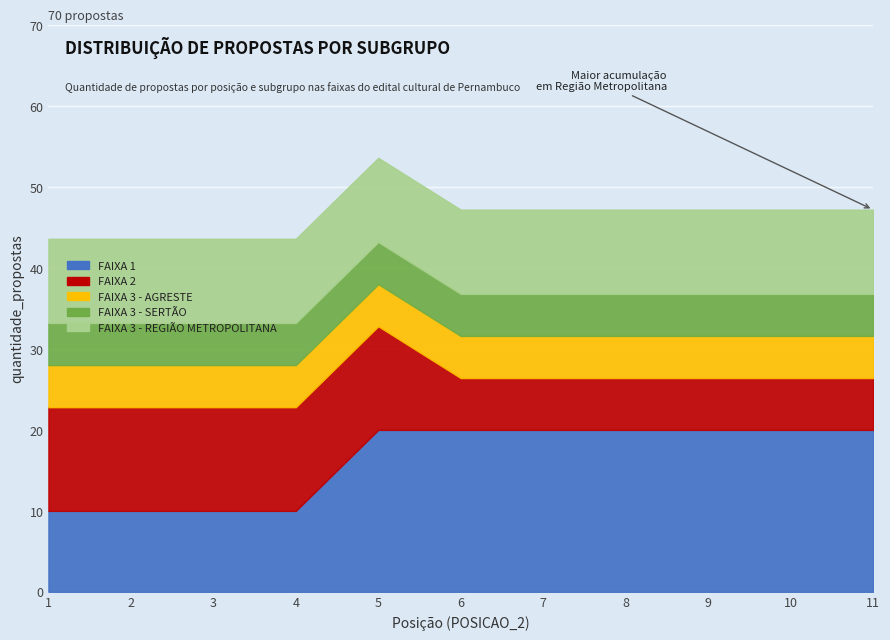

What is the maximum value for FAIXA 2?

12.8